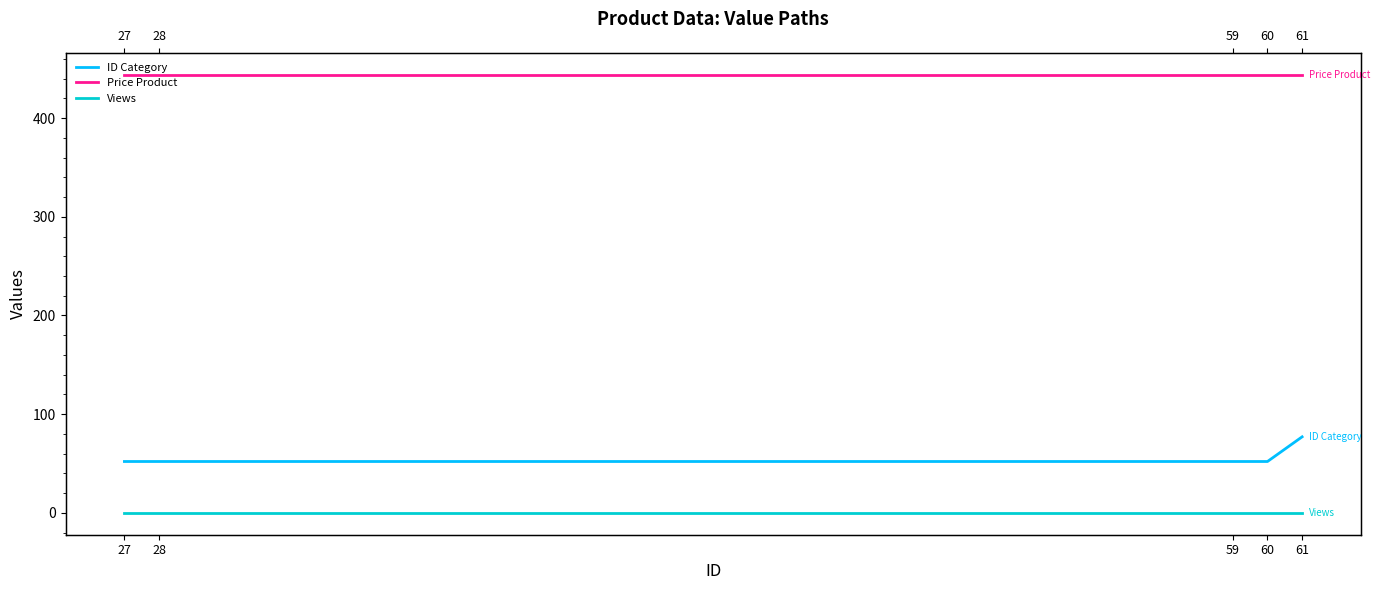

The Views series shows 0 at 61. True or false?

True